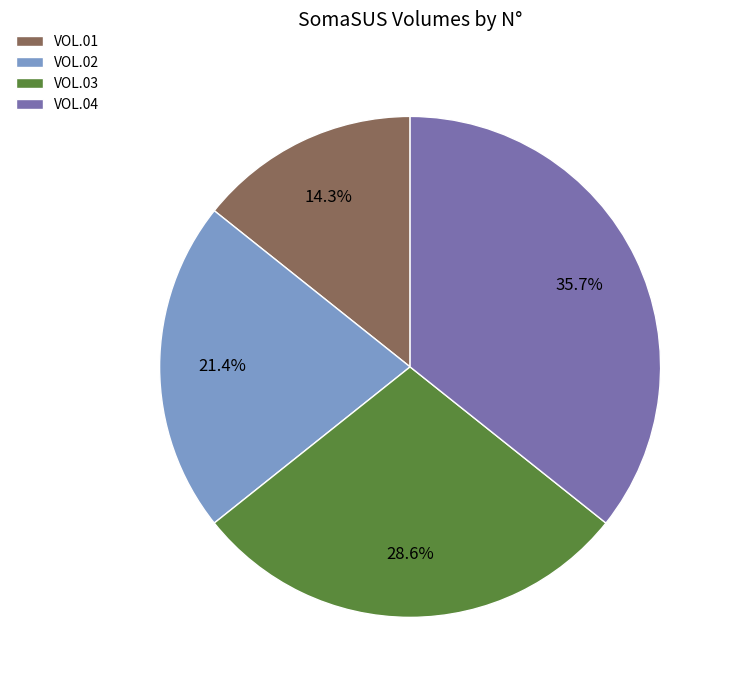

To the nearest percent, what is the average slice percentage?

25%